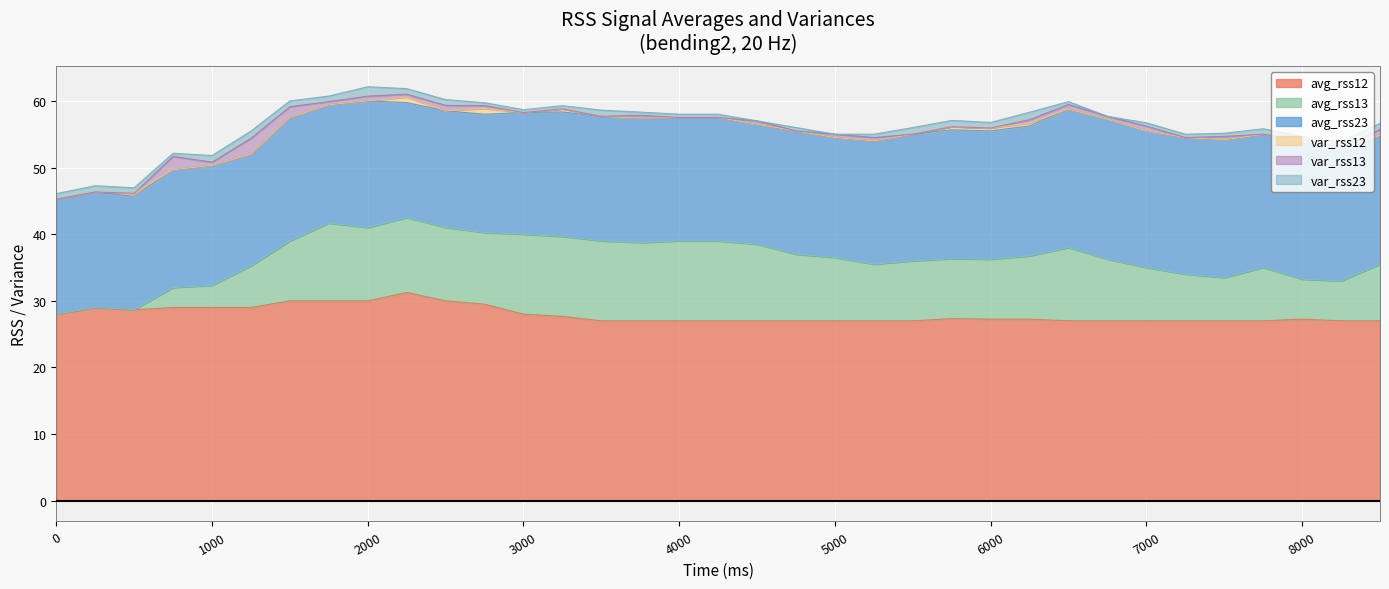

True or false: var_rss23 has more than 2 interior local peaks.

True